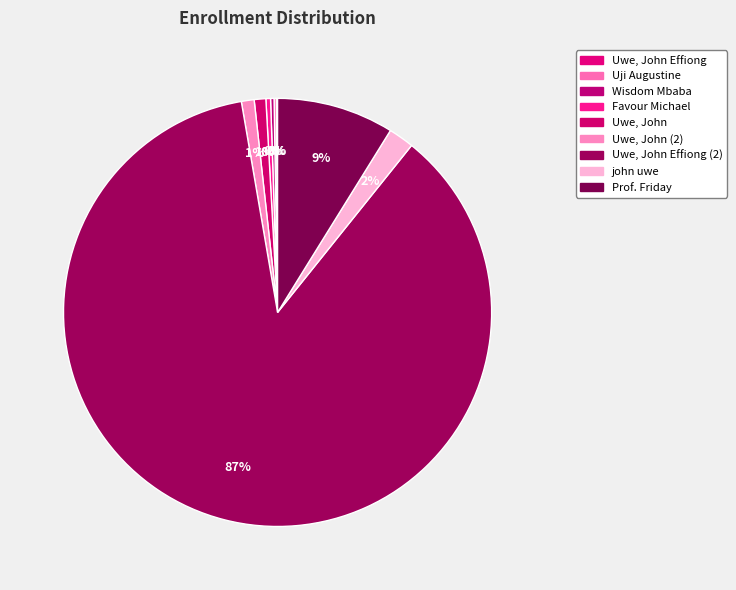

How many segments does this pie chart have?

9